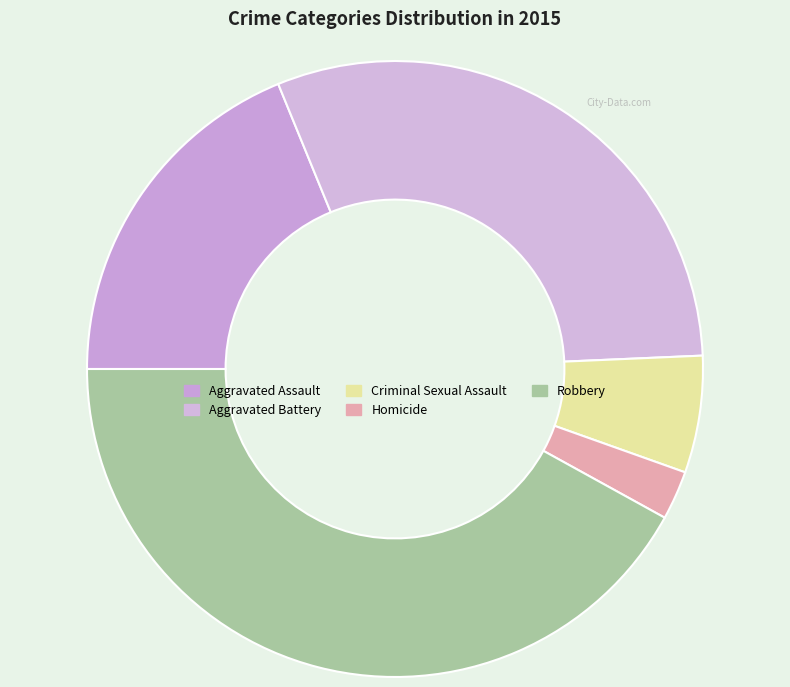

True or false: Homicide accounts for 3% of the total.

True